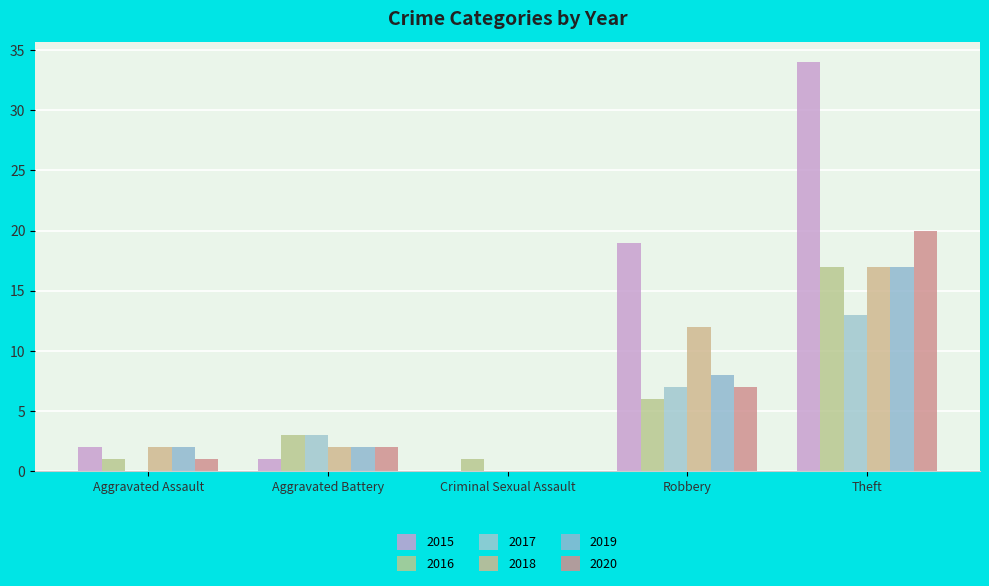

What is the difference between the second highest and second lowest values in the 2019 series?

6